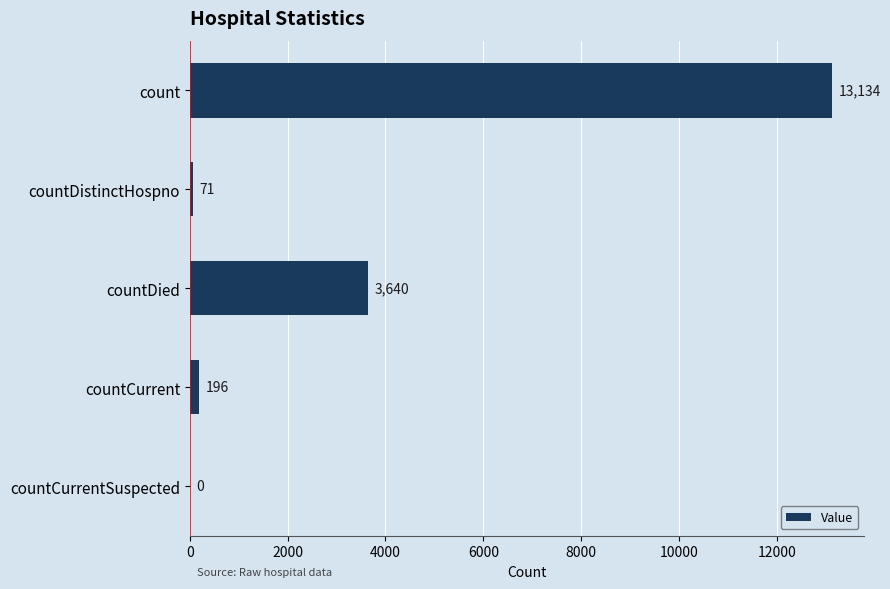

Reading top to bottom, extract all data points from this chart.

count=13134	countDistinctHospno=71	countDied=3640	countCurrent=196	countCurrentSuspected=0